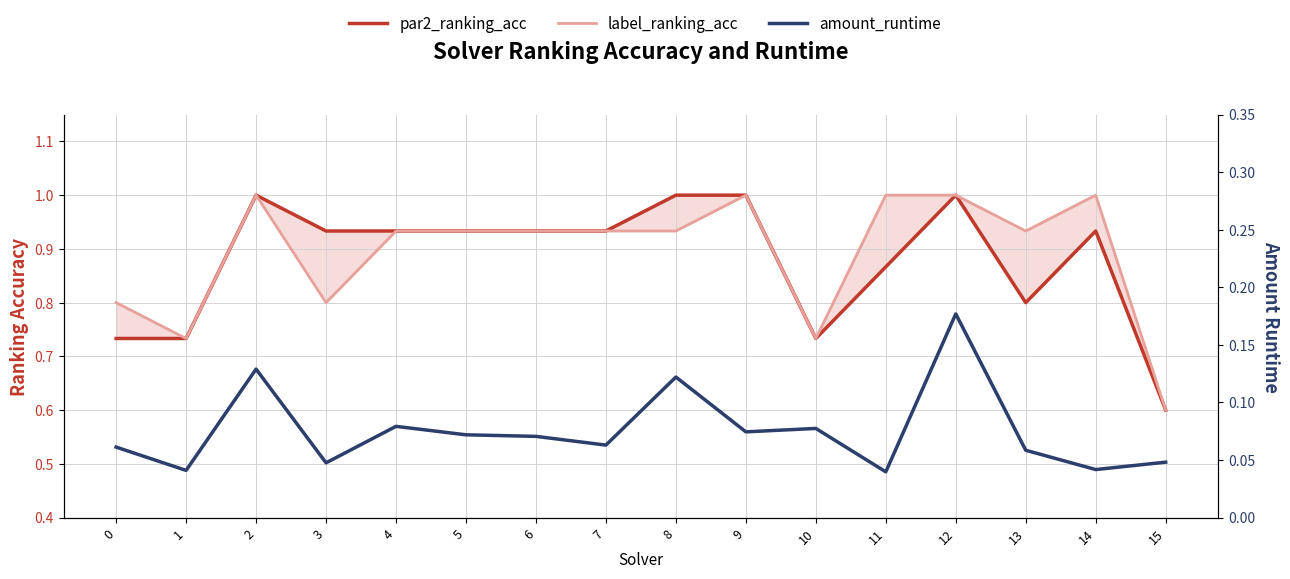

The par2_ranking_acc series shows 0.9 at 3. True or false?

True